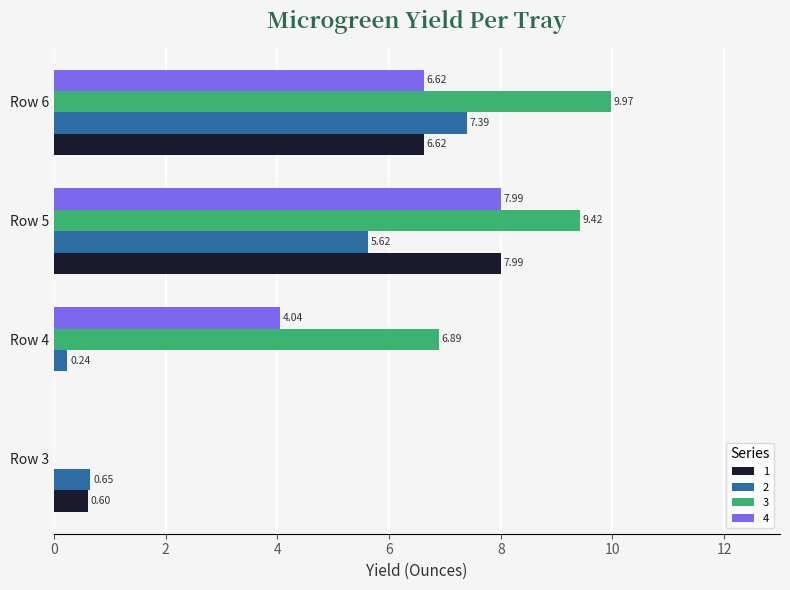

What is the sum of the 2 values at Row 6 and Row 3?

8.0